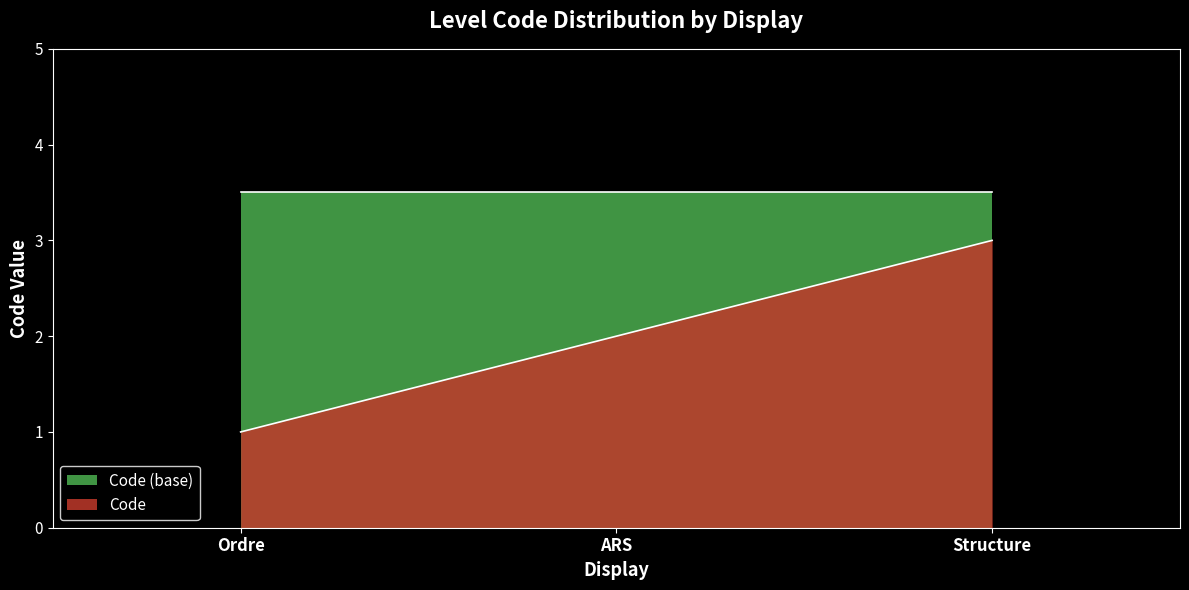

What is the label of the 3rd point from the right?

Ordre